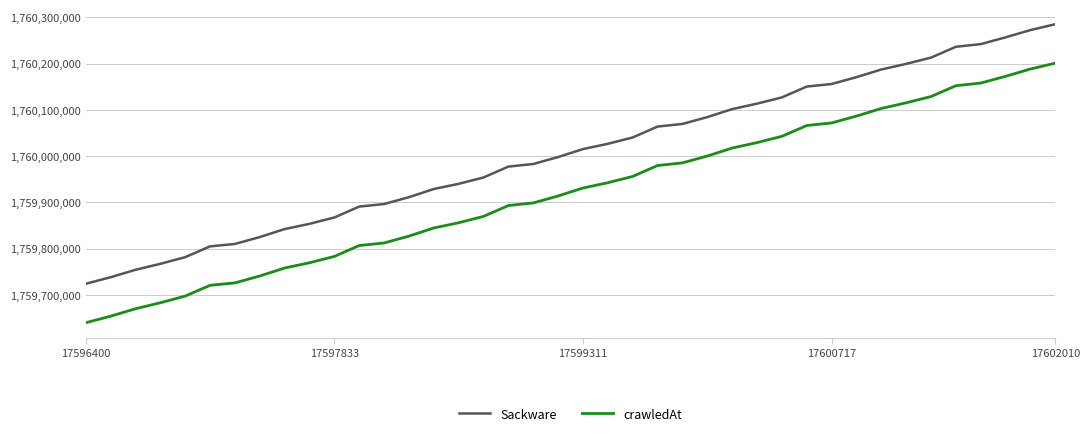

Which series has the largest total across all categories?

Sackware